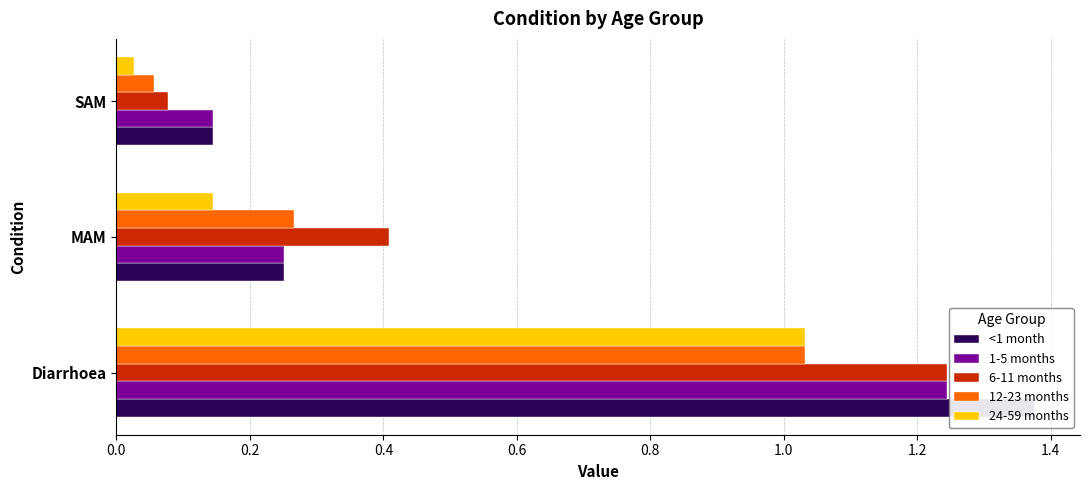

What is the average value of the 12-23 months series?

0.5